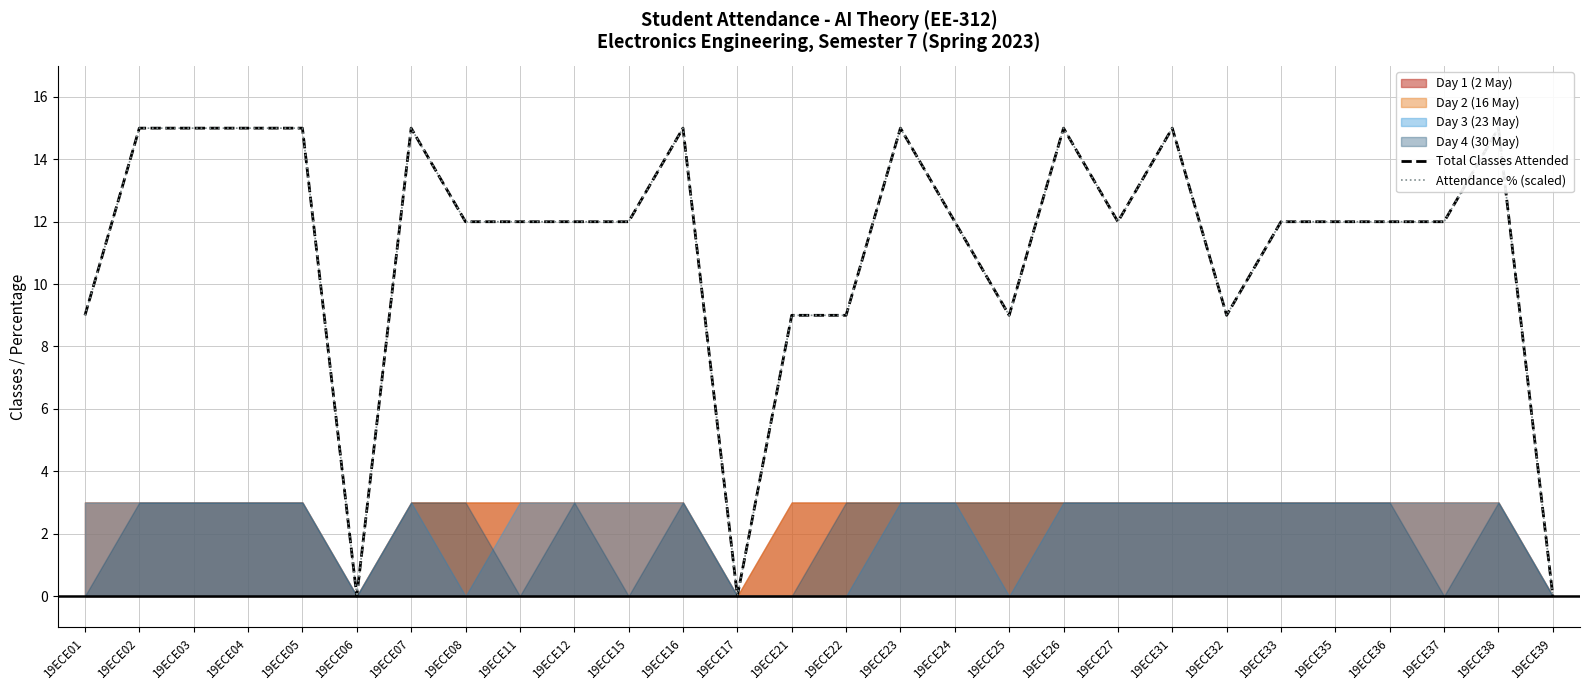

True or false: Attendance % (scaled) has more than 2 interior local peaks.

True